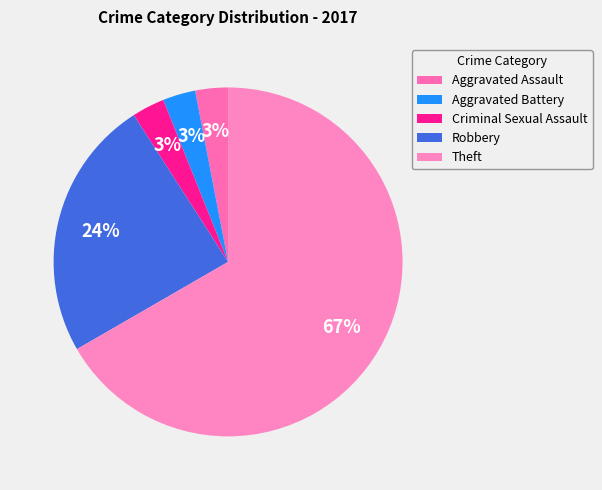

To the nearest percent, what is the combined percentage of Aggravated Battery and Criminal Sexual Assault?

6%